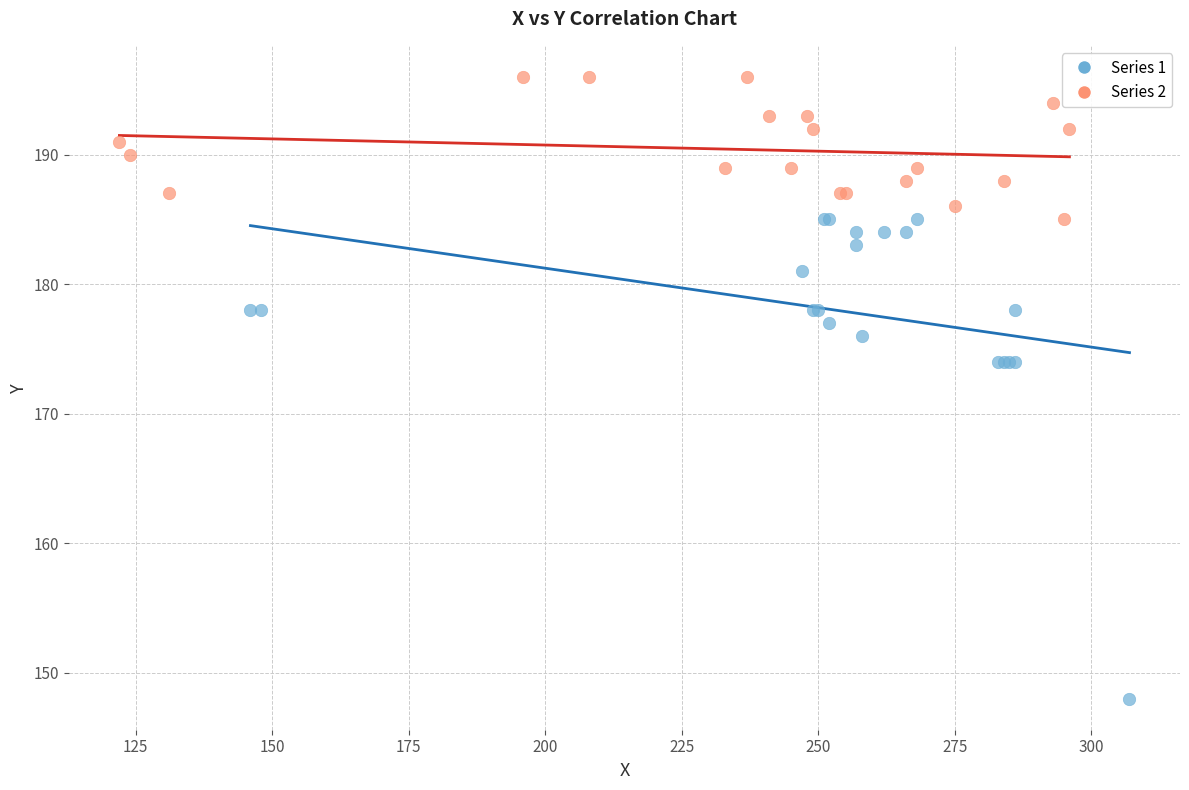

Which series contains the lowest Y value?

Series 1